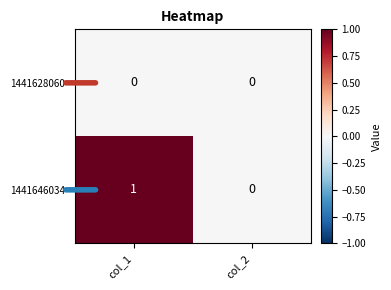

Between col_1 and col_2, which series saw the biggest shift?

1441646034